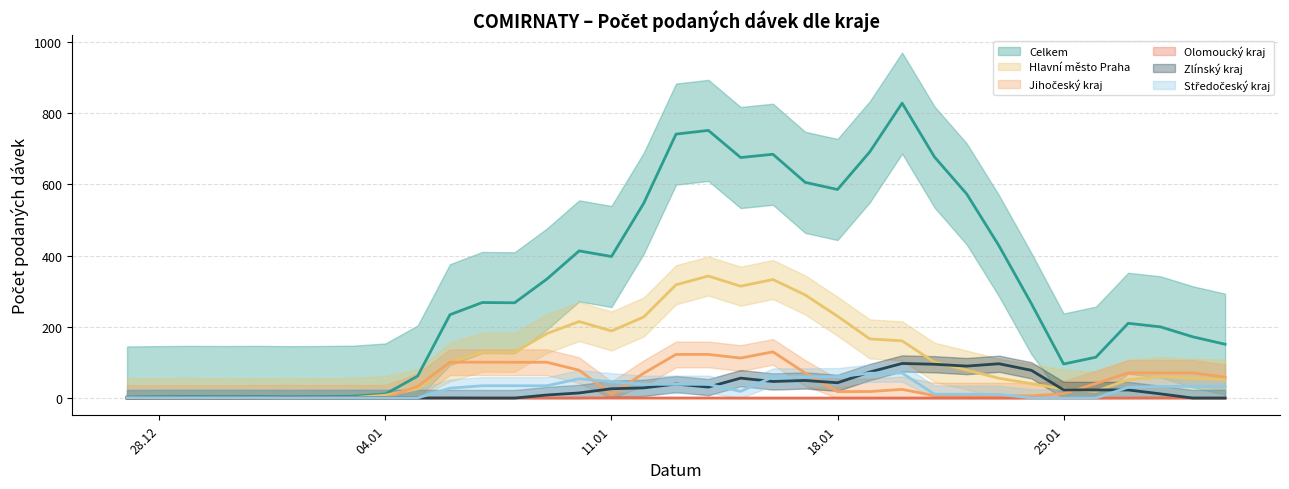

Count the Olomoucký kraj values in the range 0 to 1.

35